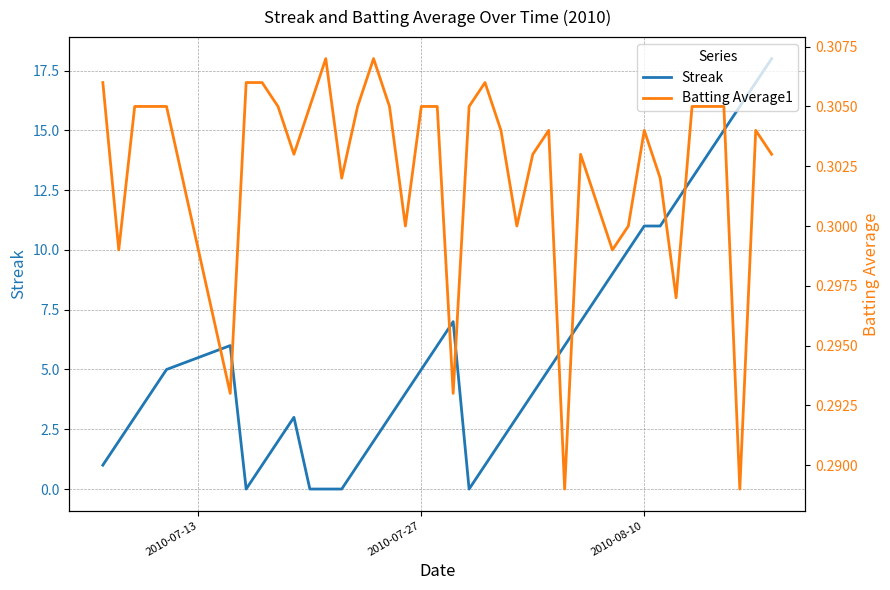

How many values in the Streak series are below 5?

20